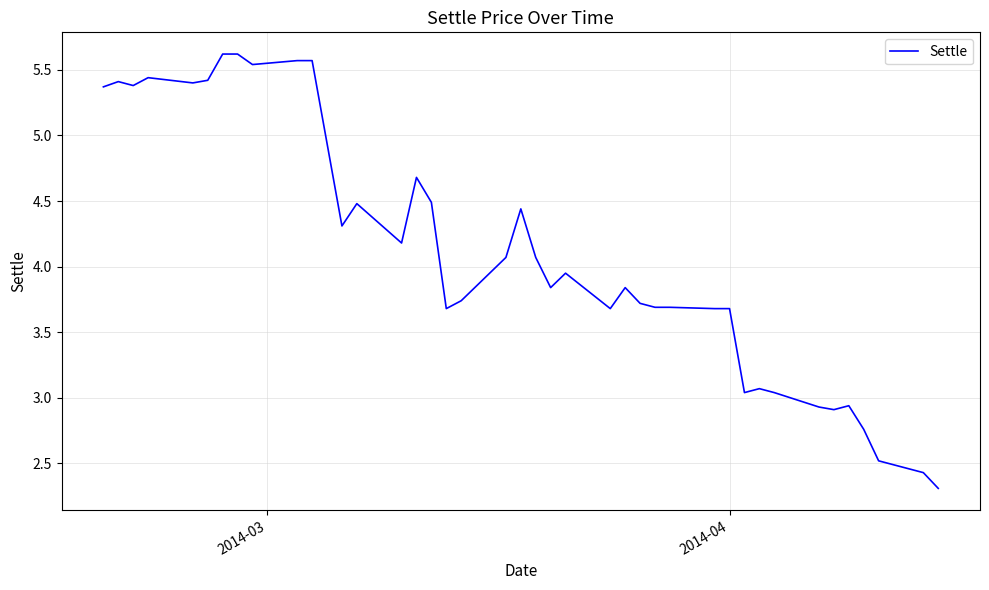

How many categories are shown in the chart?

40